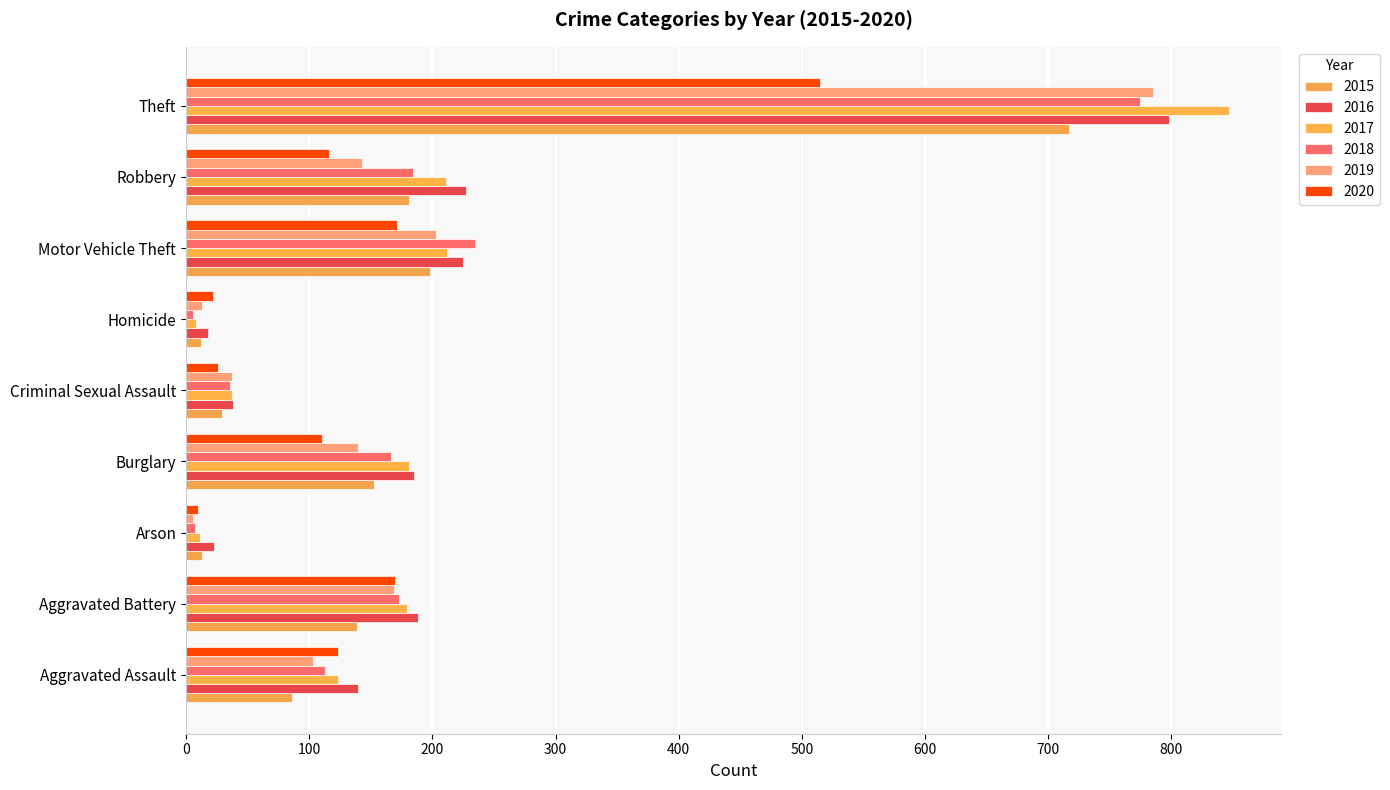

How many distinct data groups are displayed?

6